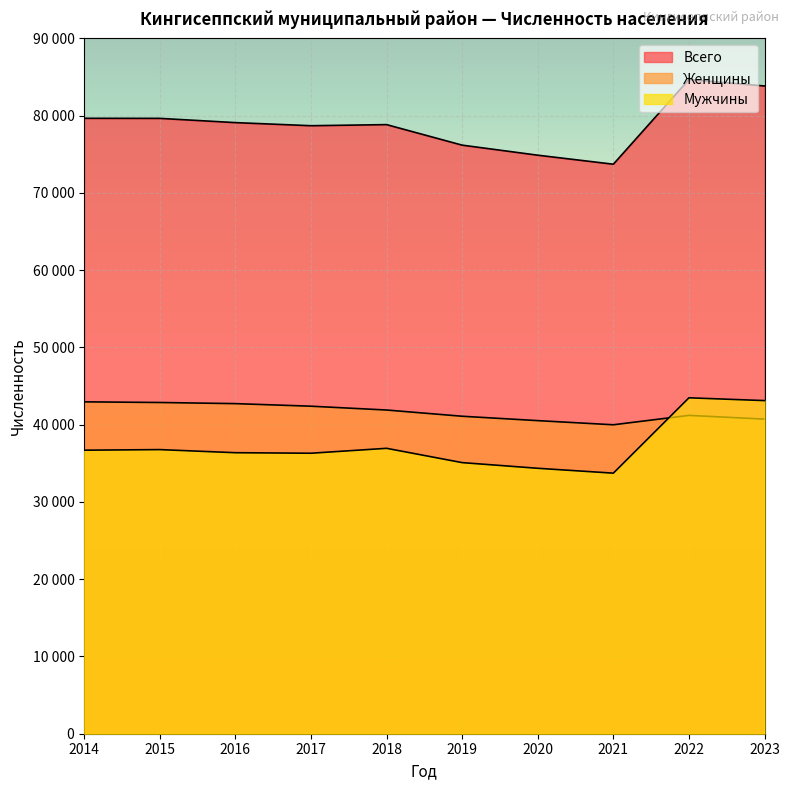

How many data points in Всего are less than 79099?

5